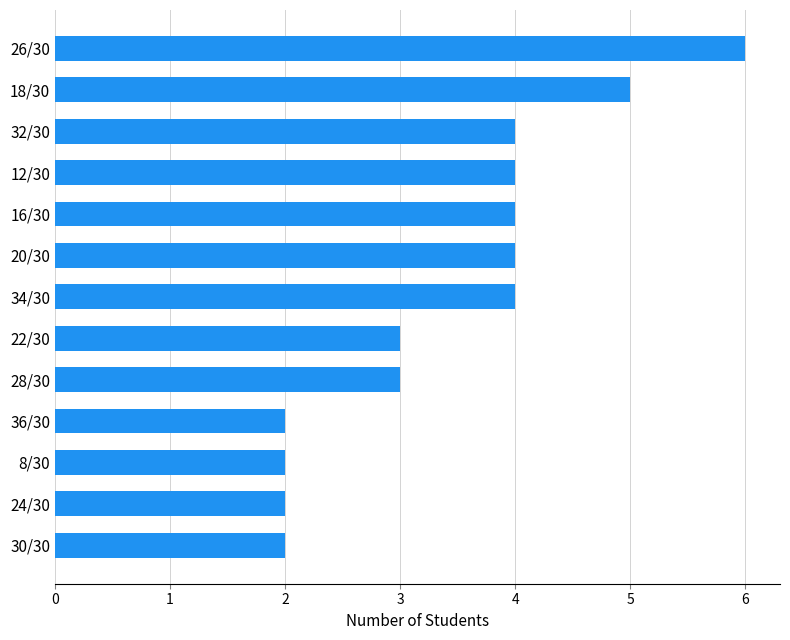

What is the maximum value shown in the chart?

6